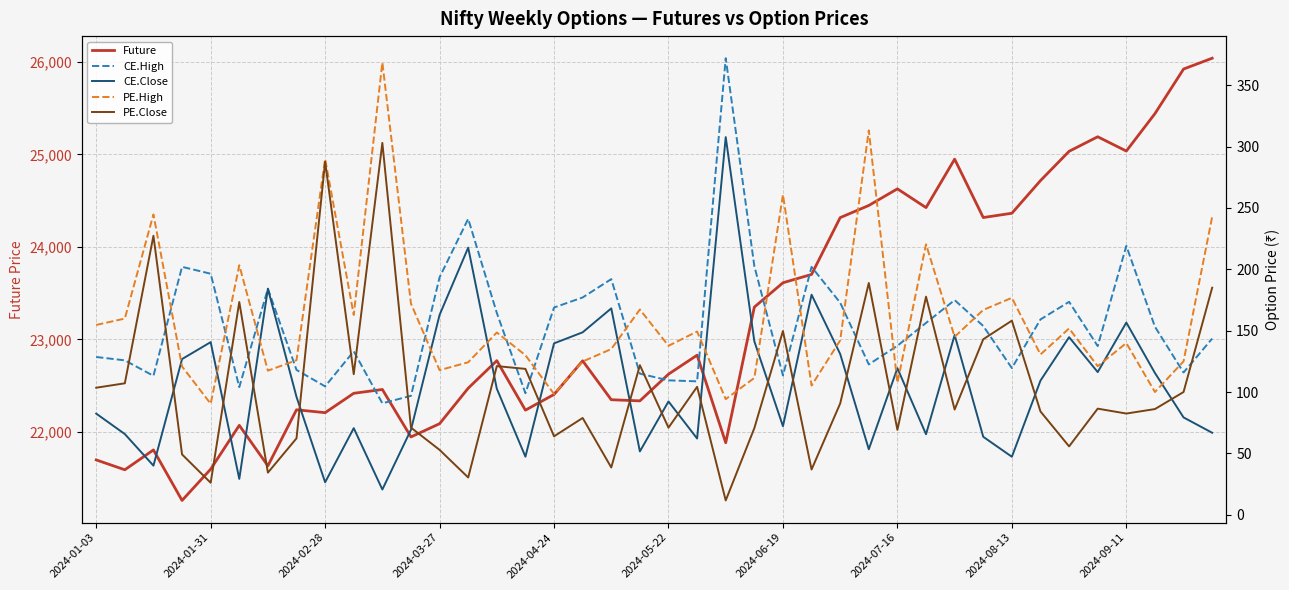

True or false: Future and PE.Close cross at least once.

False